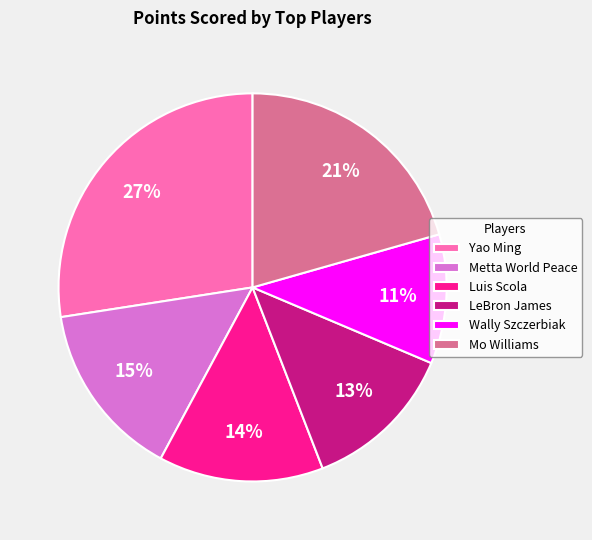

Which has a higher value, LeBron James or Mo Williams?

Mo Williams